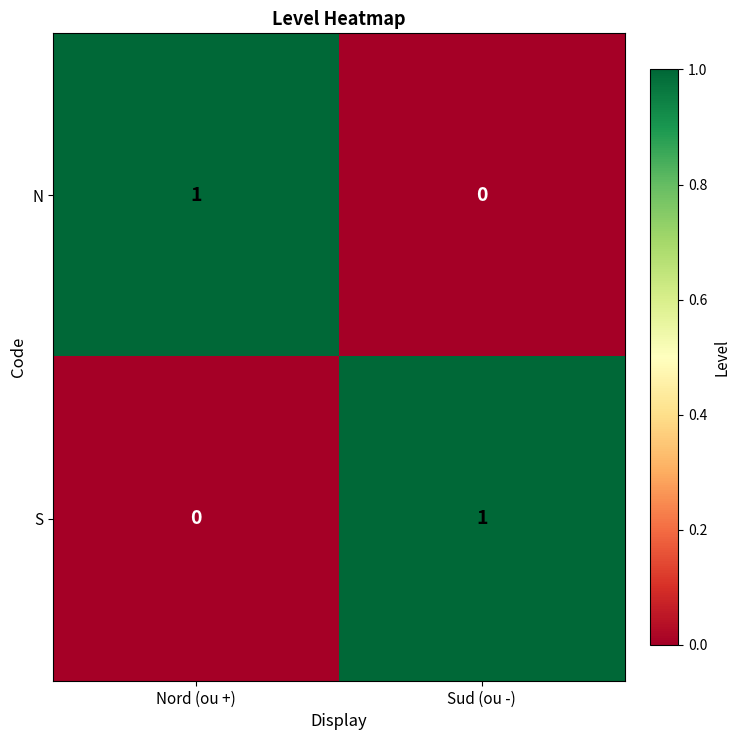

True or false: S has a value of 0 at Nord (ou +).

True